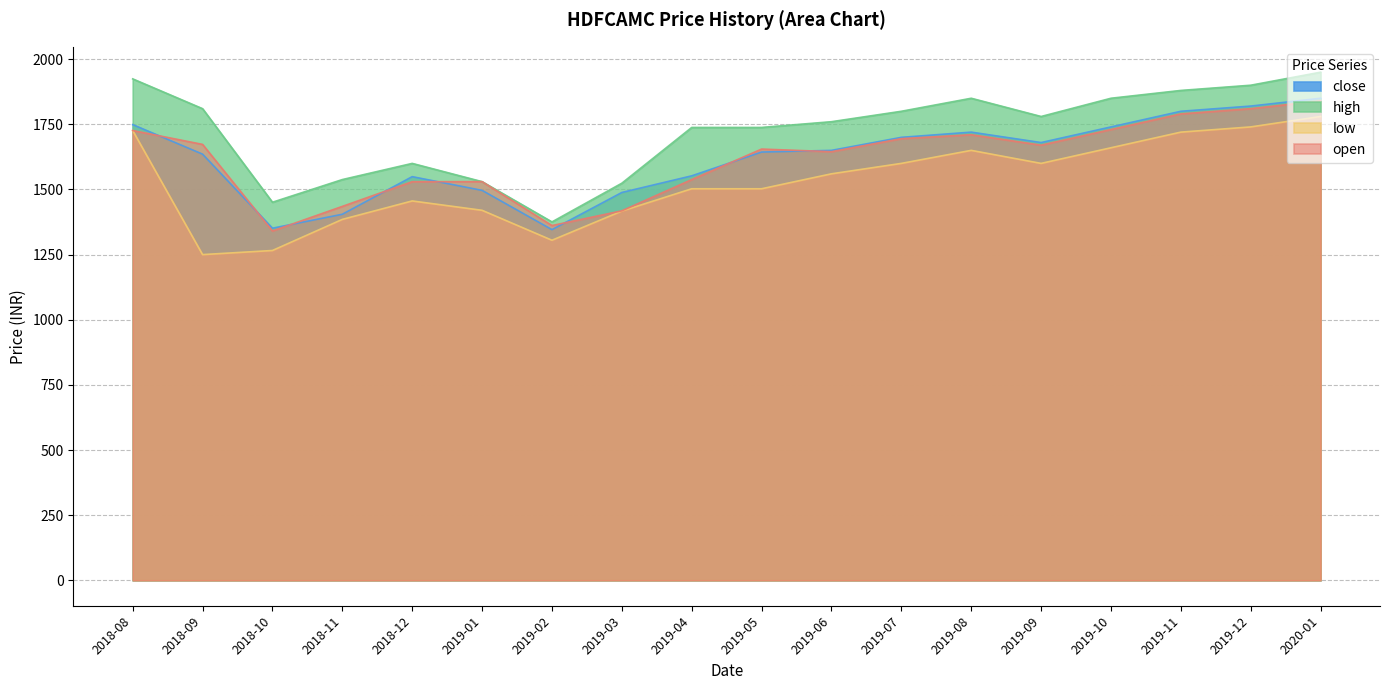

What is the smallest value displayed?

1250.0